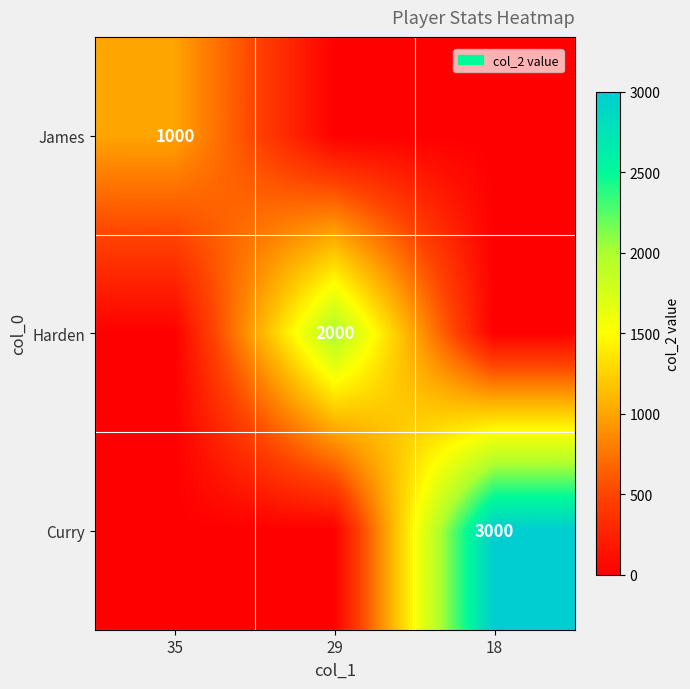

The value of James at 35 is 353. True or false?

False